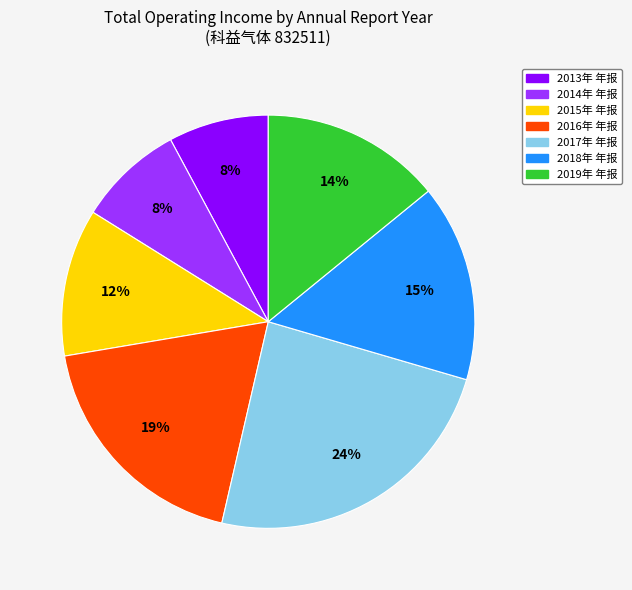

Approximately how many times larger is the value at 2018年 年报 compared to 2014年 年报?

1.9